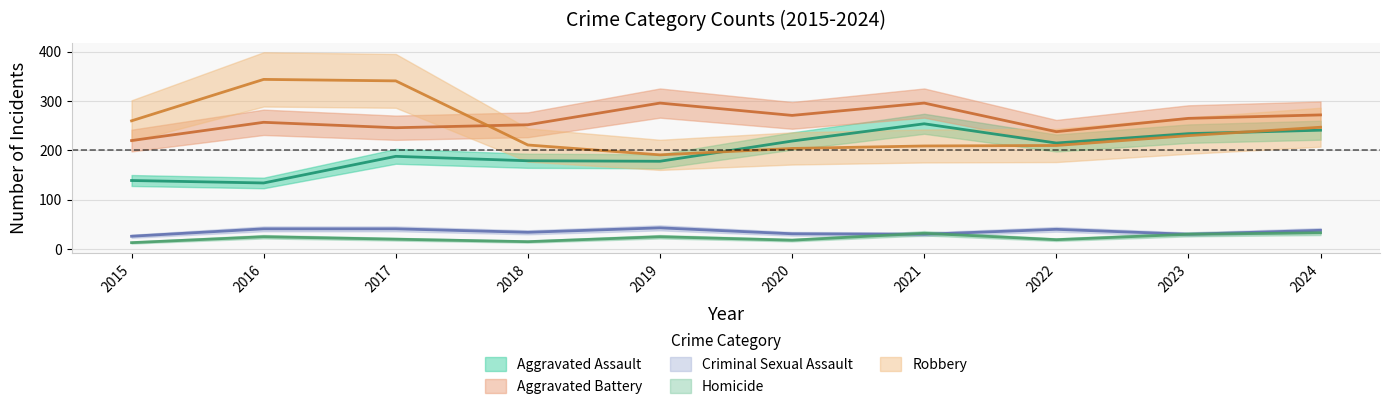

Rank the series by their maximum value, from highest to lowest.

Robbery, Aggravated Battery, Aggravated Assault, Criminal Sexual Assault, Homicide